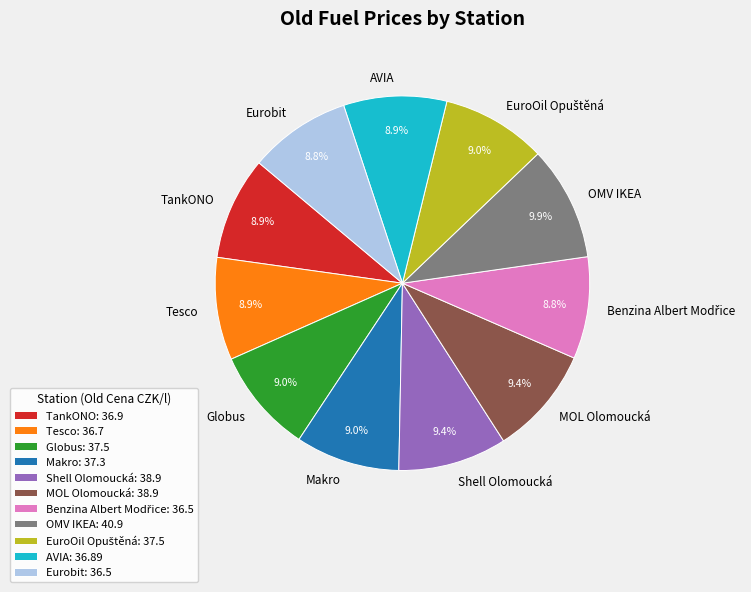

Does OMV IKEA account for over 50% of the chart?

No